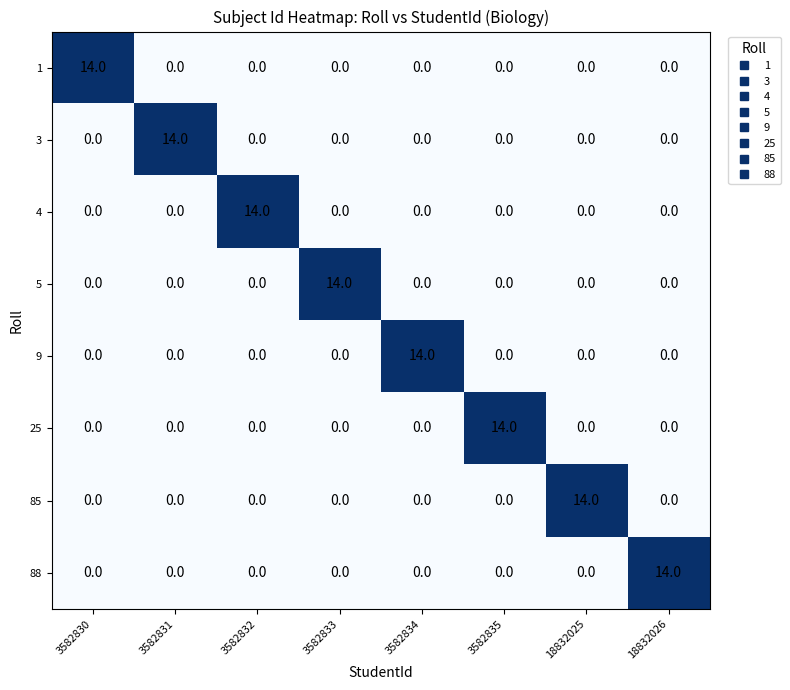

What is the total value across all series at 3582833?

14